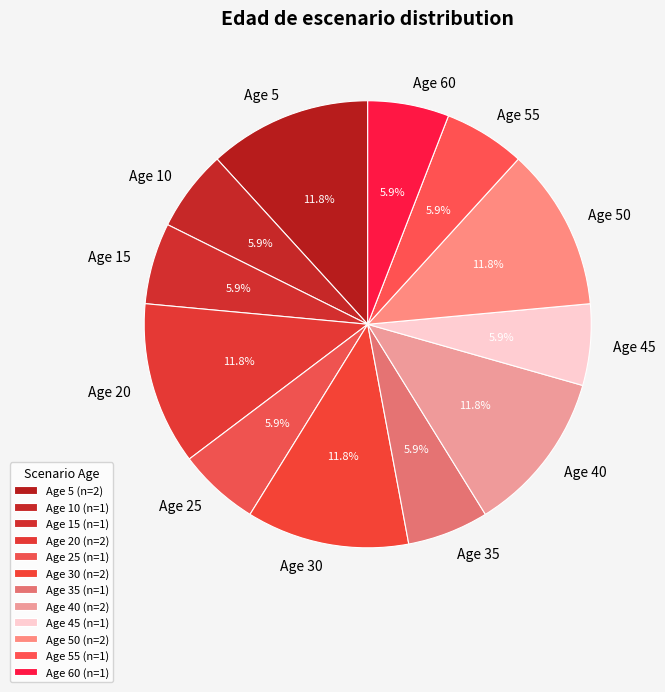

How many segments does this pie chart have?

12